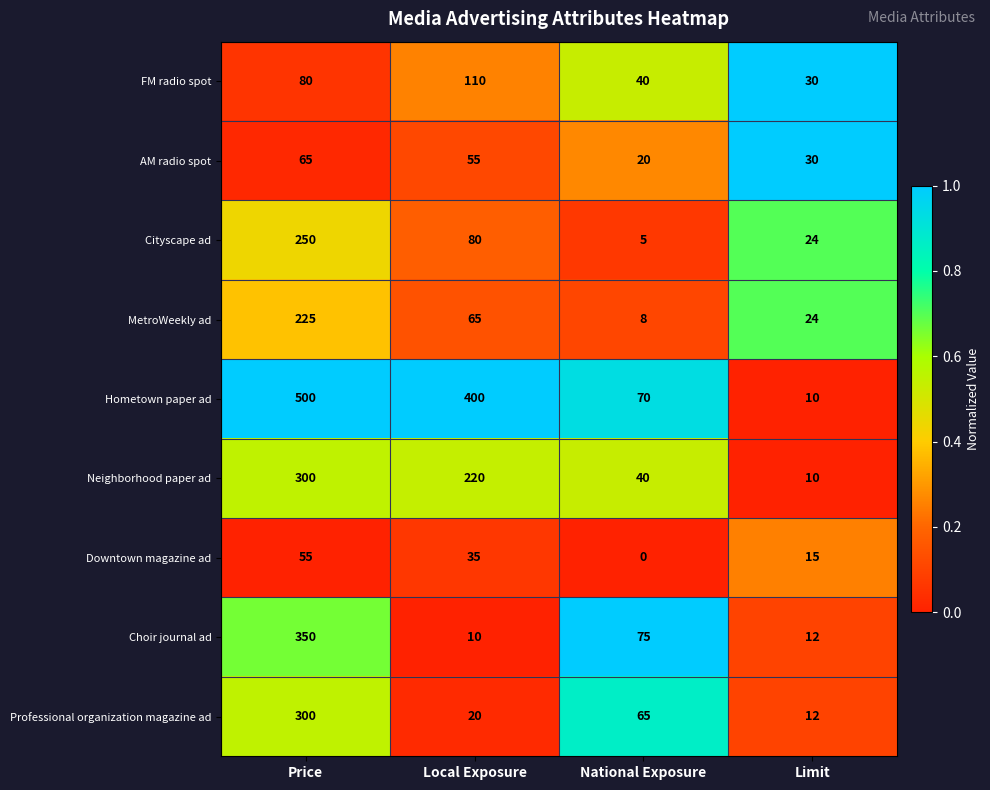

What is the difference between the Professional organization magazine ad values at Local Exposure and Price?

280